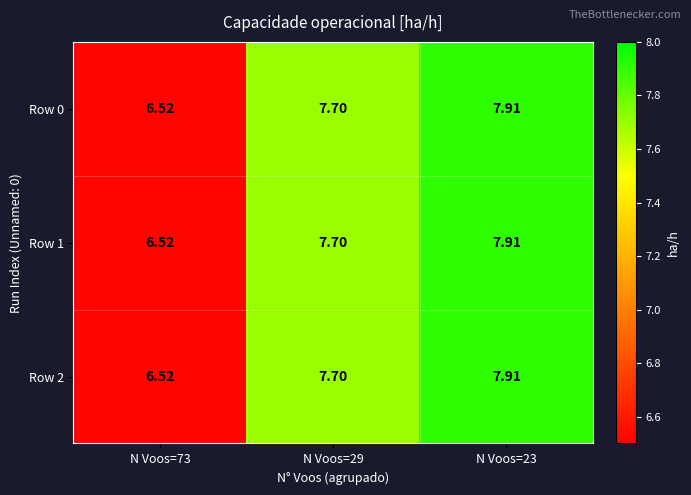

Is the value of Row 0 at N Voos=73 greater than the value of Row 2 at N Voos=23?

No